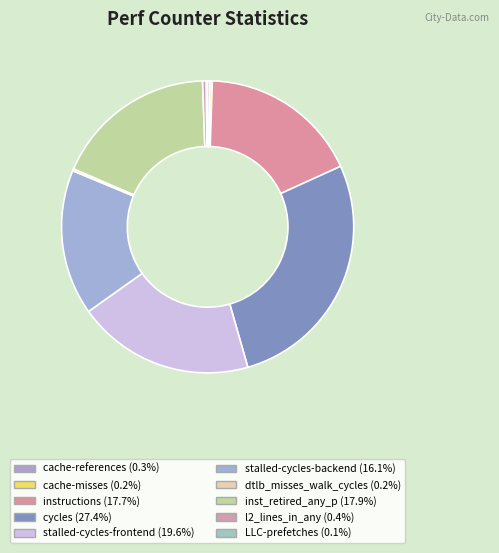

Between stalled-cycles-frontend and cache-references, which is larger?

stalled-cycles-frontend